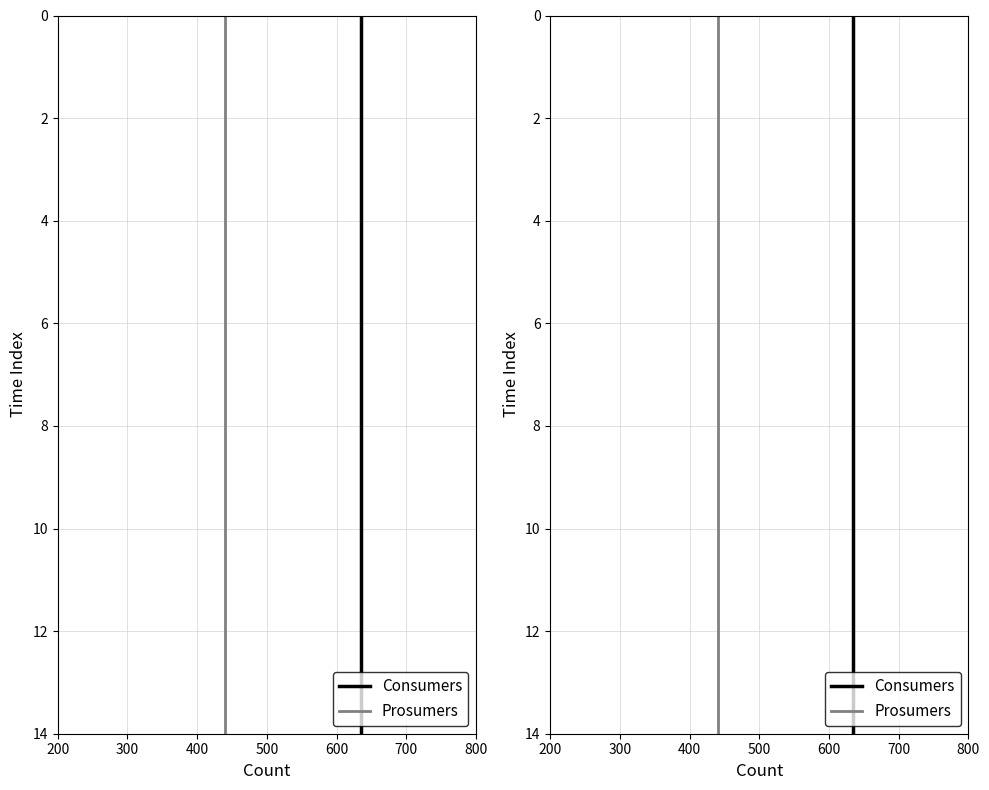

How many data points in Consumers are less than 7?

7